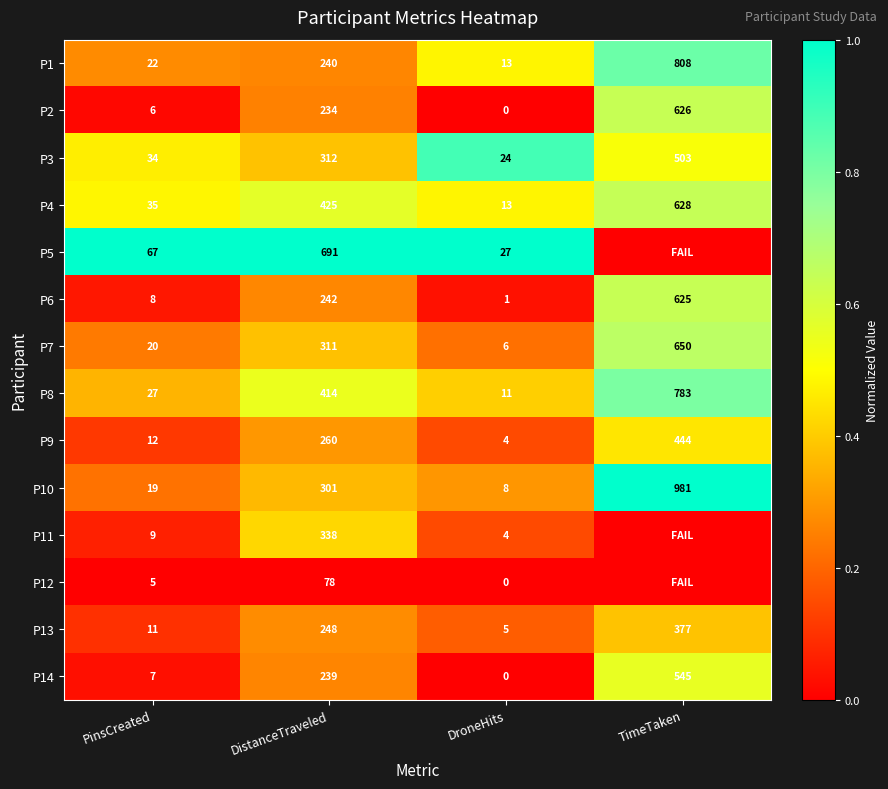

At which label is P10 closest to 494?

DistanceTraveled